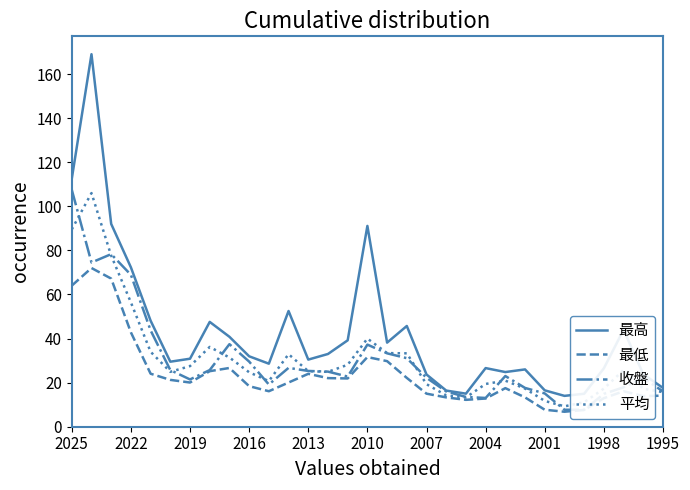

What is the maximum value for 收盤?

107.5